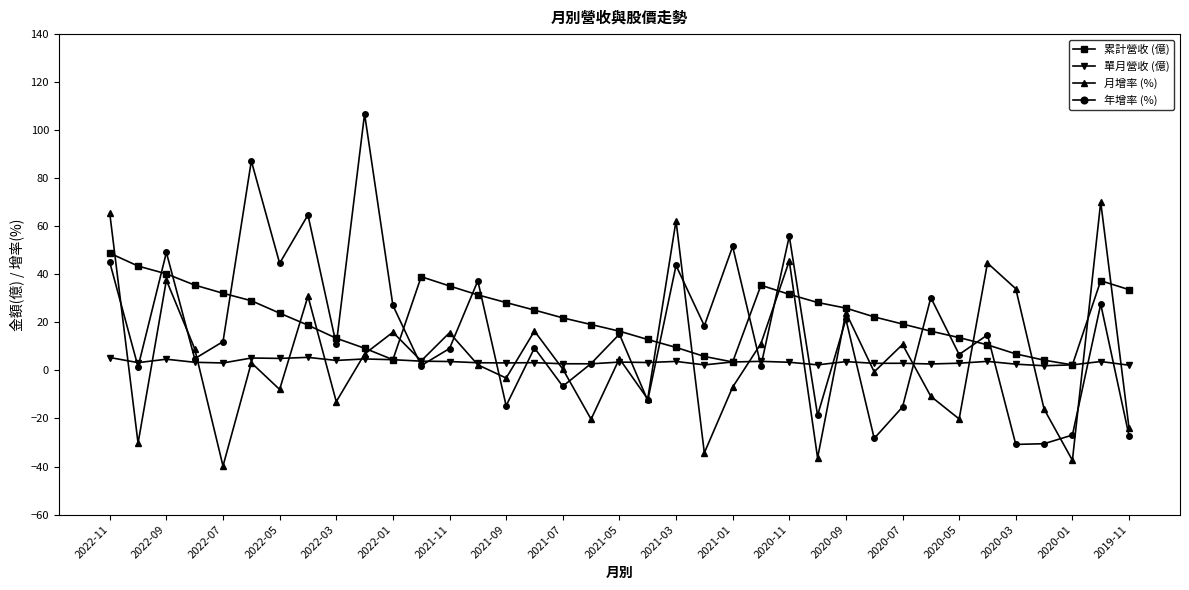

Which series has the largest total across all categories?

累計營收 (億)